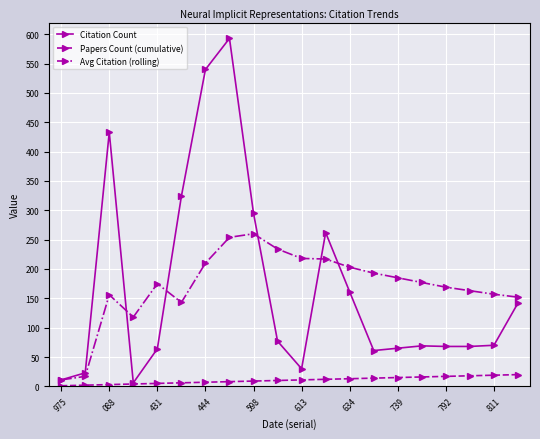

Rank the series by their maximum value, from highest to lowest.

Citation Count, Avg Citation (rolling), Papers Count (cumulative)